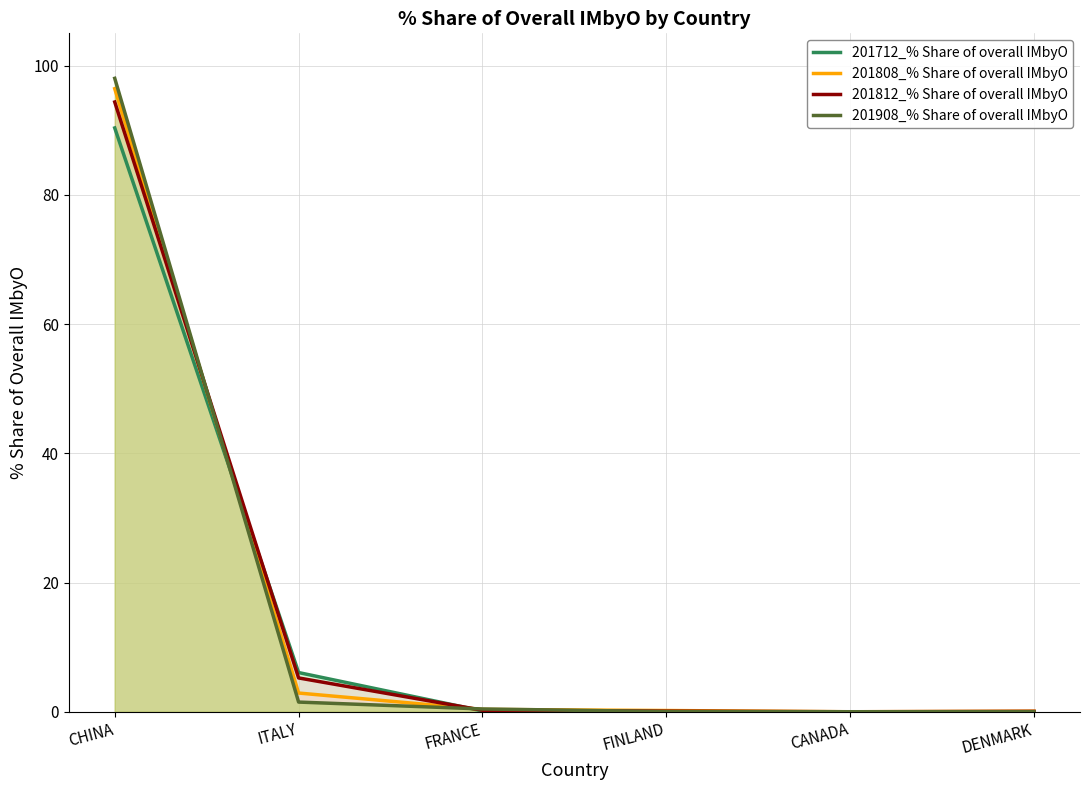

Rank the categories by 201808_% Share of overall IMbyO value from lowest to highest.

CANADA, DENMARK, FINLAND, FRANCE, ITALY, CHINA